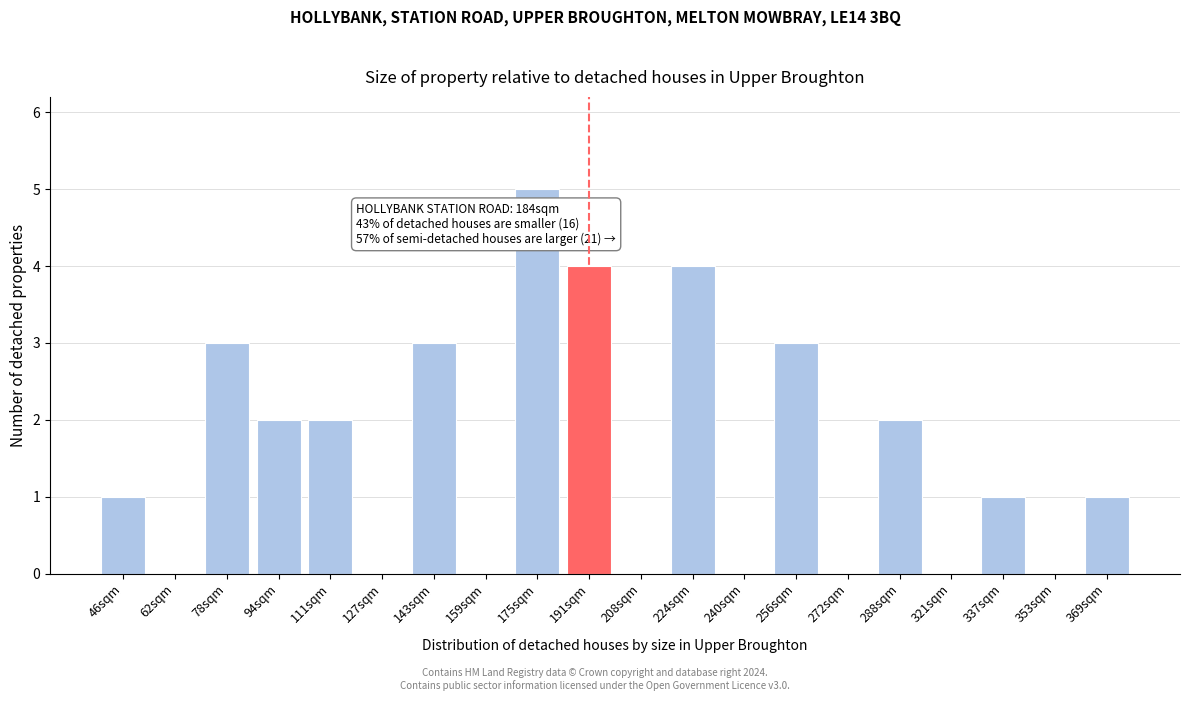

Reading left to right, list all the values displayed in this chart.

46sqm=1	62sqm=0	78sqm=3	94sqm=2	111sqm=2	127sqm=0	143sqm=3	159sqm=0	175sqm=5	191sqm=4	208sqm=0	224sqm=4	240sqm=0	256sqm=3	272sqm=0	288sqm=2	321sqm=0	337sqm=1	353sqm=0	369sqm=1